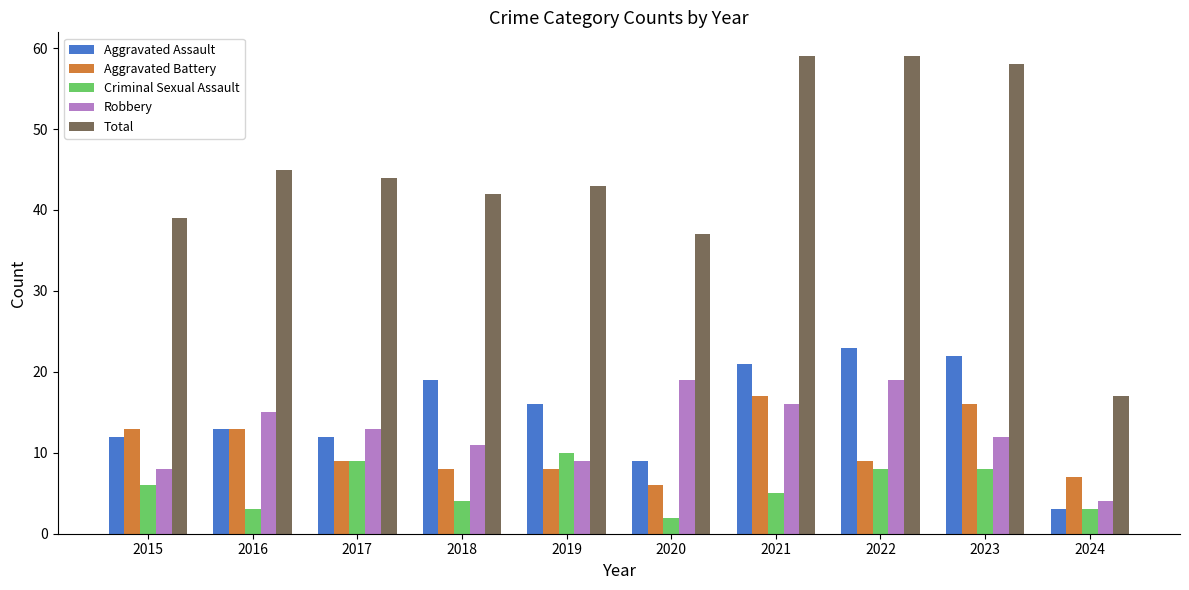

How many data points does each series have?

10